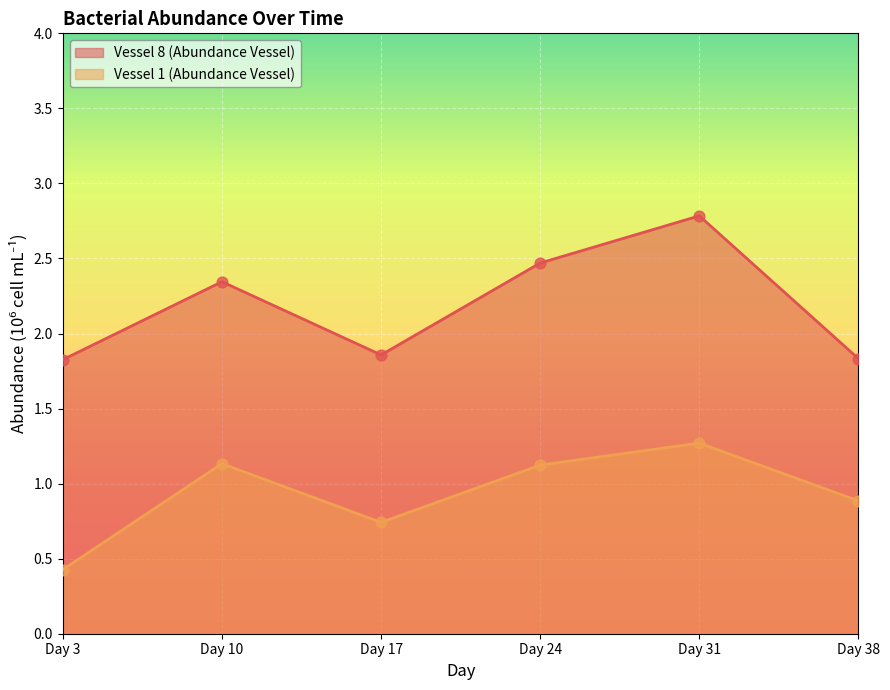

At how many categories does at least one series exceed 2?

3